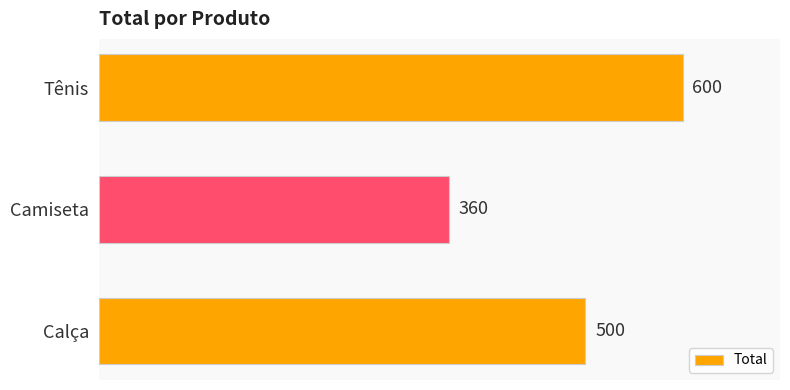

Are the bars grouped side by side (vs. stacked)?

No